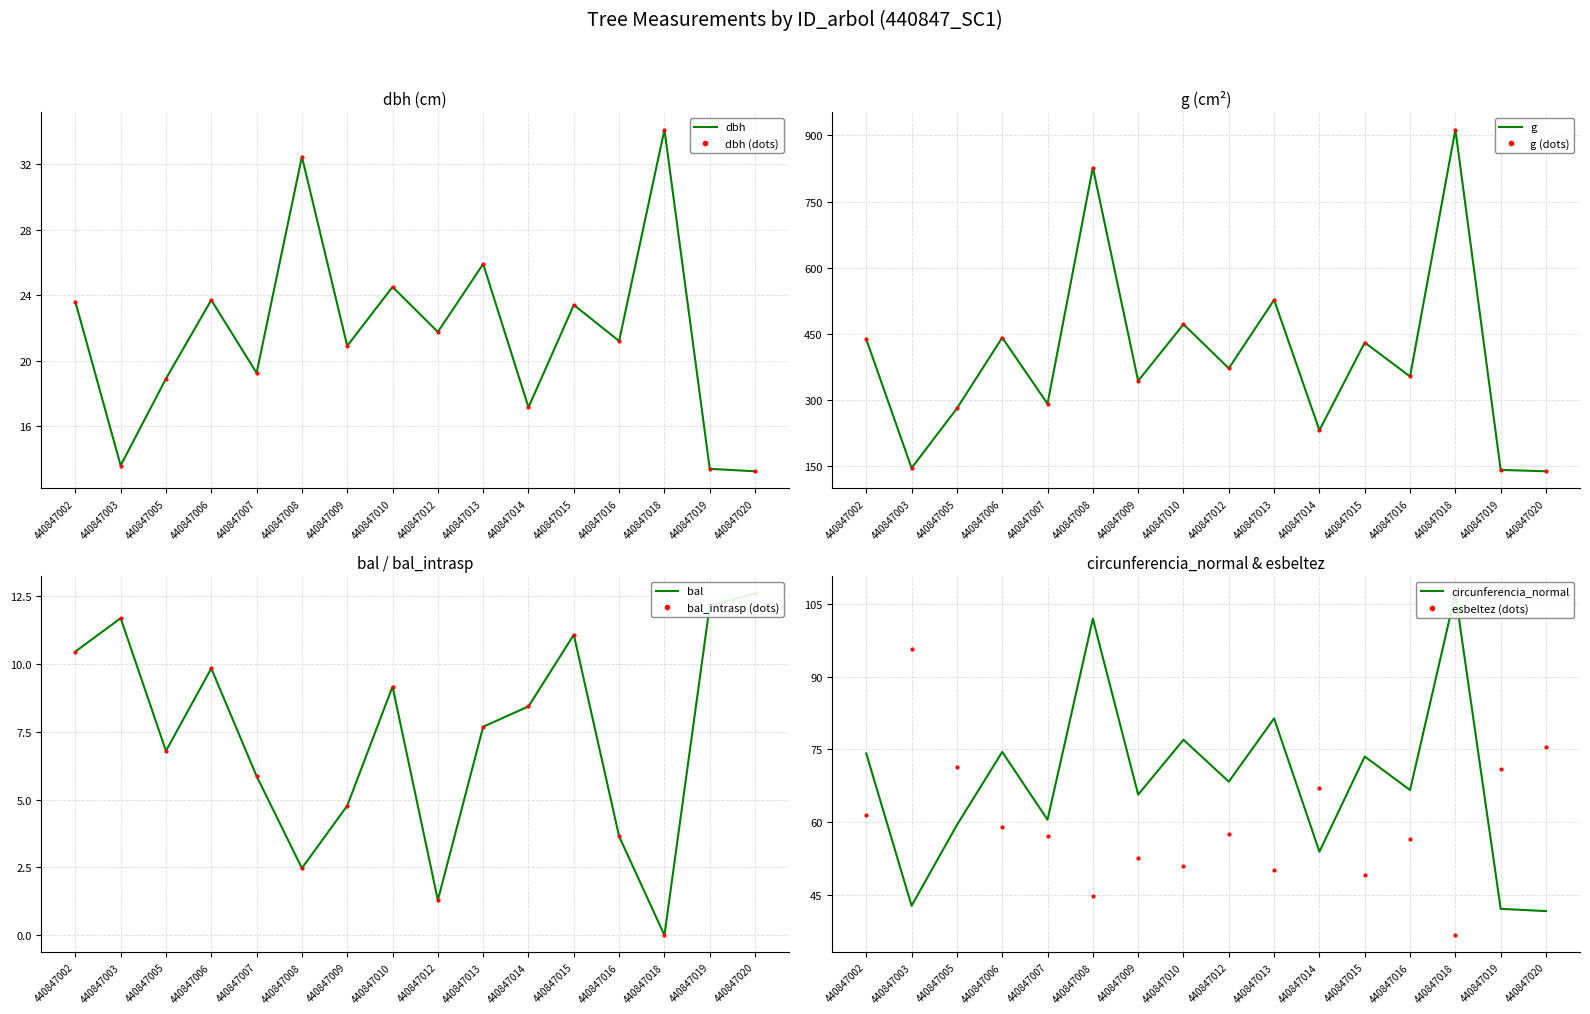

How many values in bal are above zero?

15